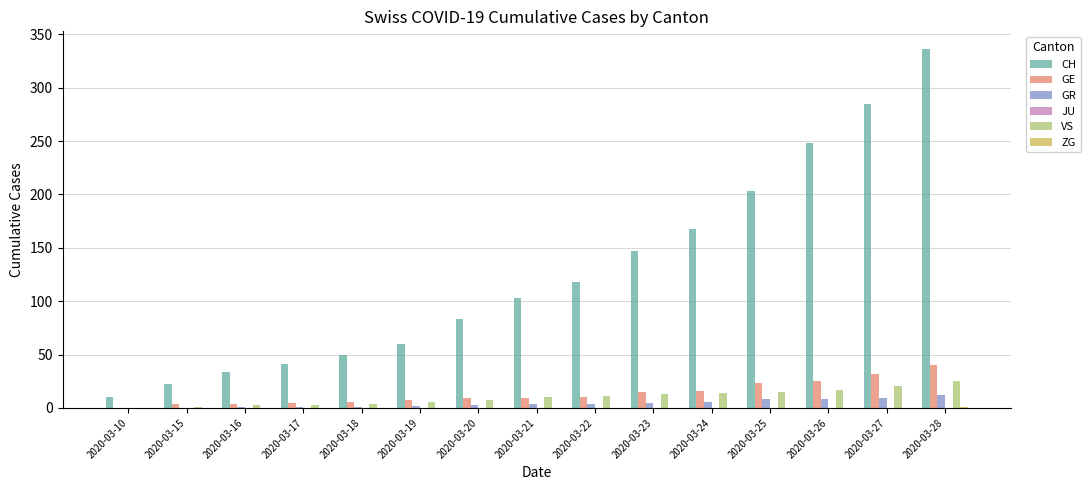

Does the chart contain stacked bars?

No